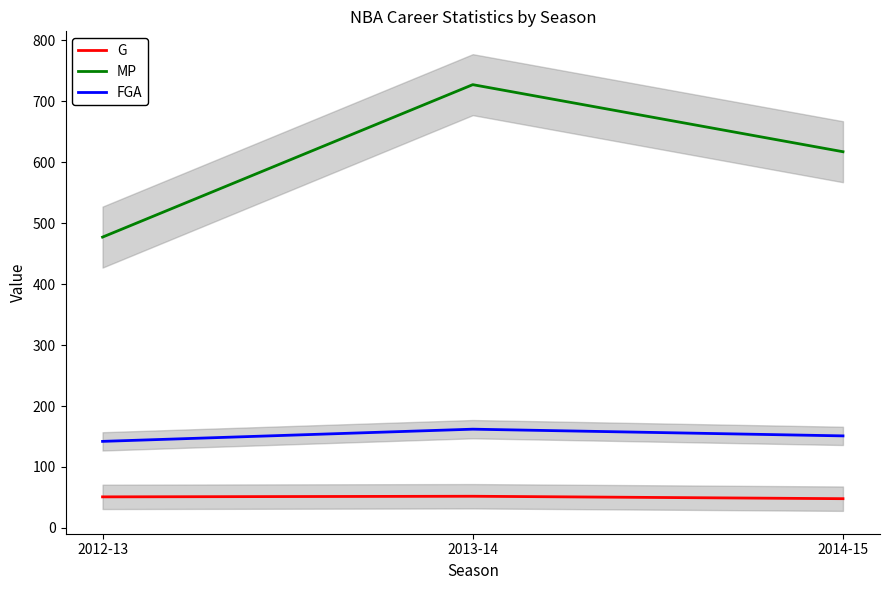

At which label does FGA reach its minimum?

2012-13